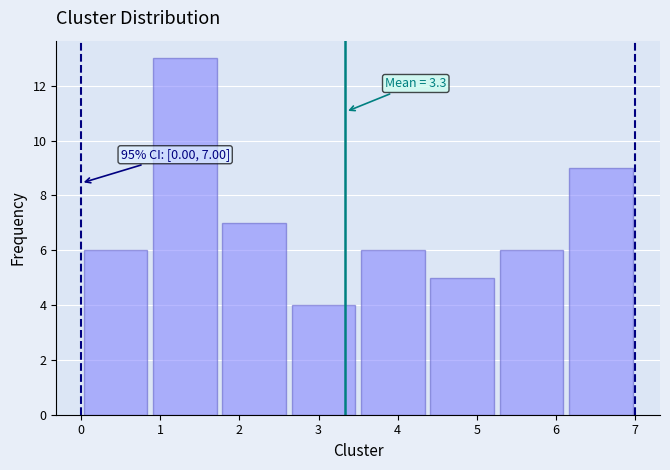

Which range on the x-axis has the tallest bar?

0.9 to 1.8